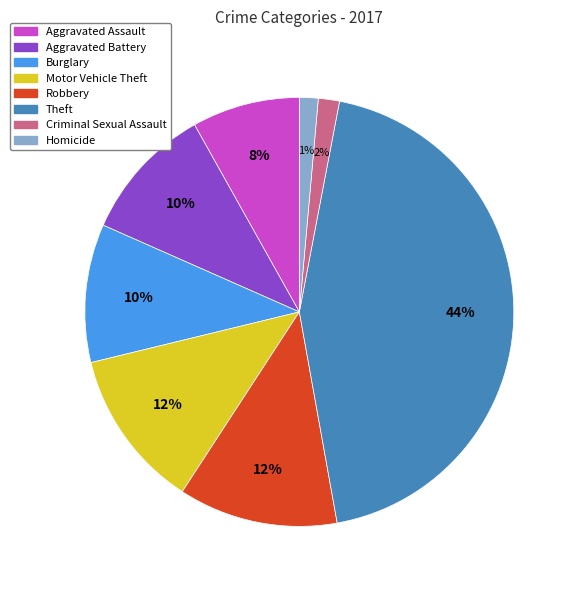

Count the number of slices in the pie.

8